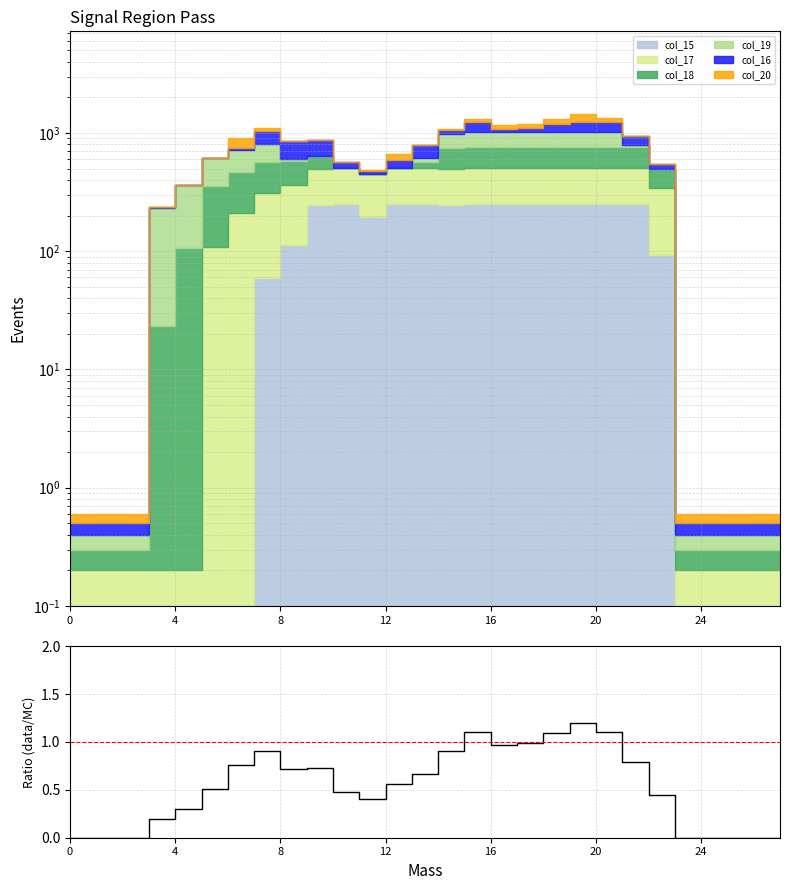

What value does the data have at 9?

0.7